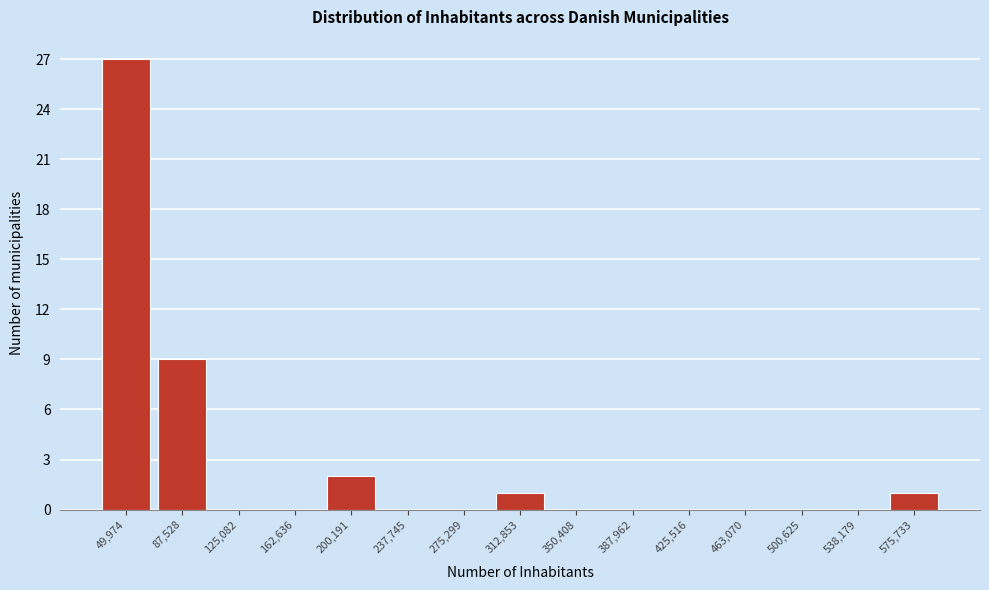

Reading left to right, extract all data points from this chart.

49,974=27	87,528=9	125,082=0	162,636=0	200,191=2	237,745=0	275,299=0	312,853=1	350,408=0	387,962=0	425,516=0	463,070=0	500,625=0	538,179=0	575,733=1